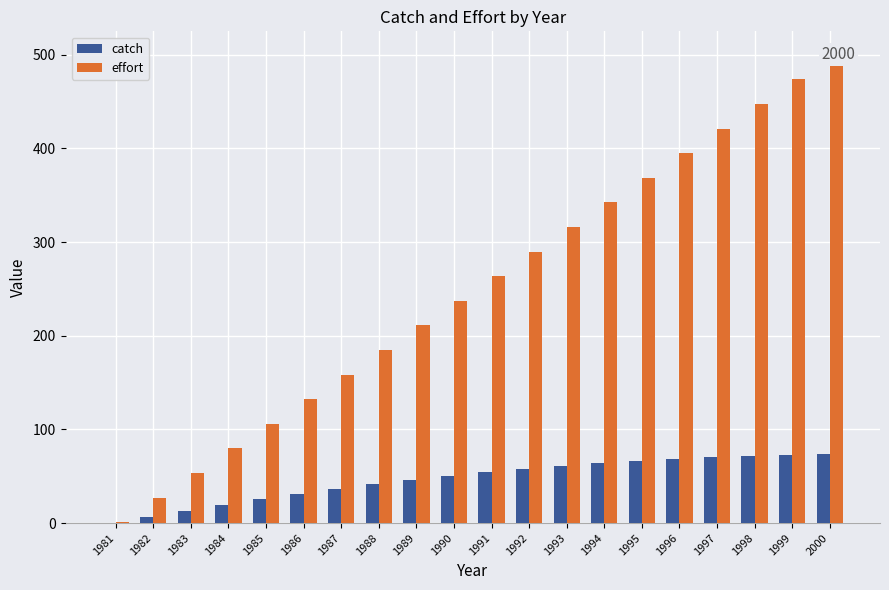

What is the value of the effort bar at the 3rd from the left?

53.5